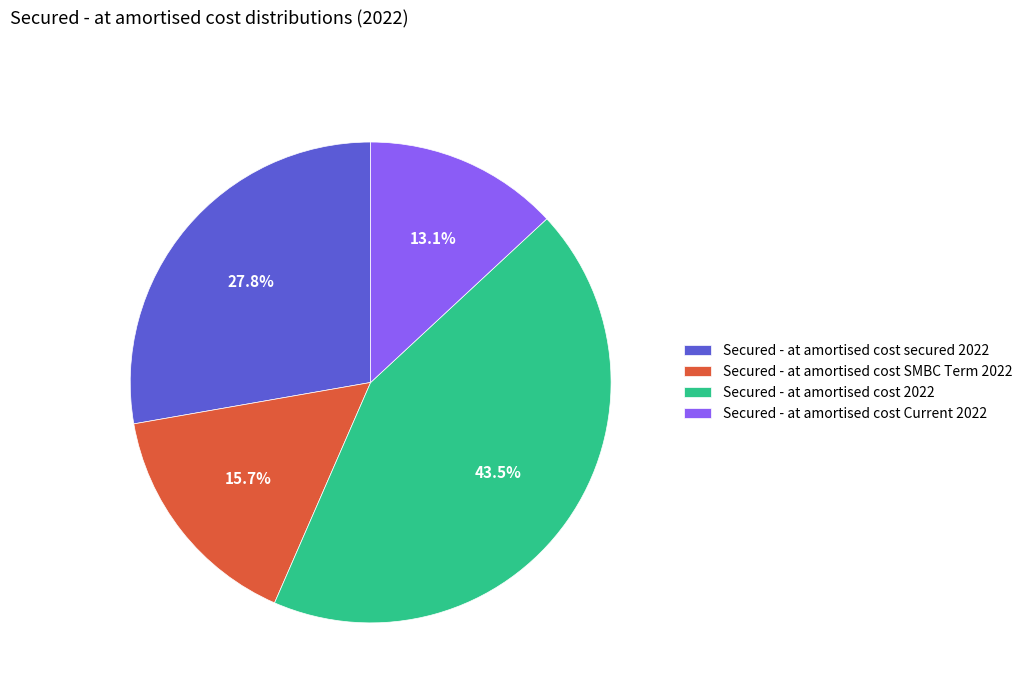

Rank the categories by value from lowest to highest.

Secured - at amortised cost Current 2022, Secured - at amortised cost SMBC Term 2022, Secured - at amortised cost secured 2022, Secured - at amortised cost 2022